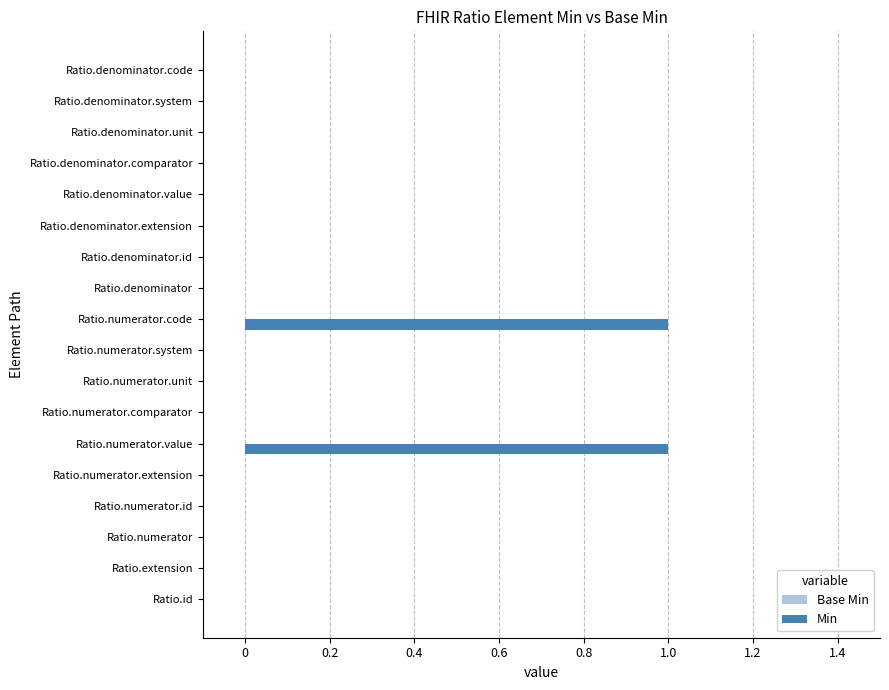

Is it true that the value at Ratio.denominator.unit is -1?

False